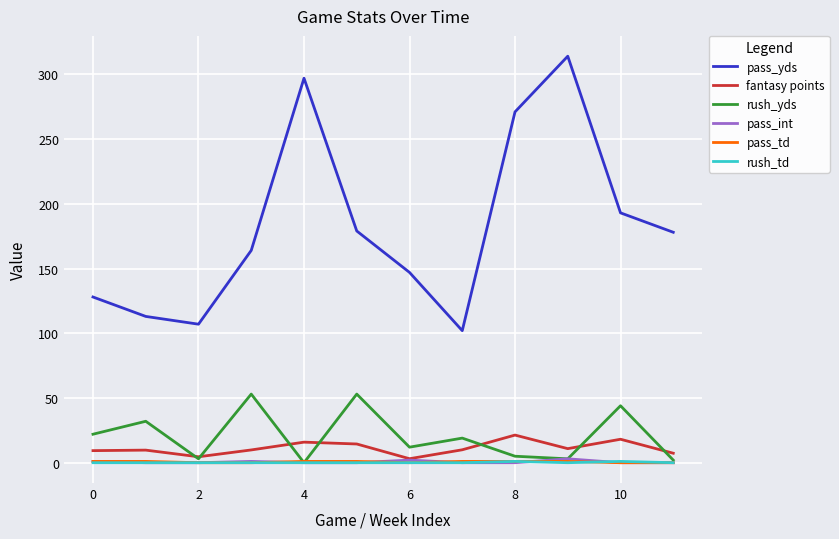

What is the highest value of the pass_yds series?

314.0